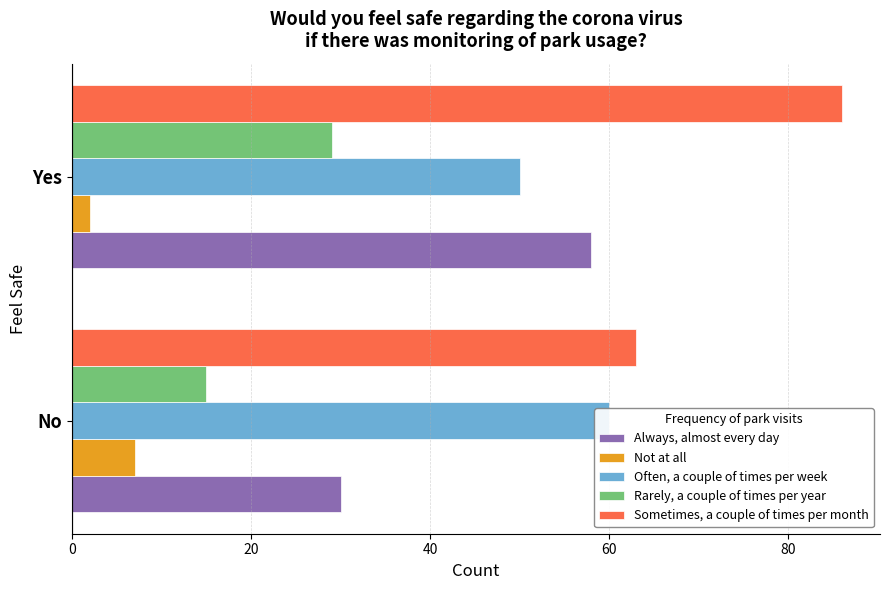

The Often, a couple of times per week series shows 23 at Yes. True or false?

False